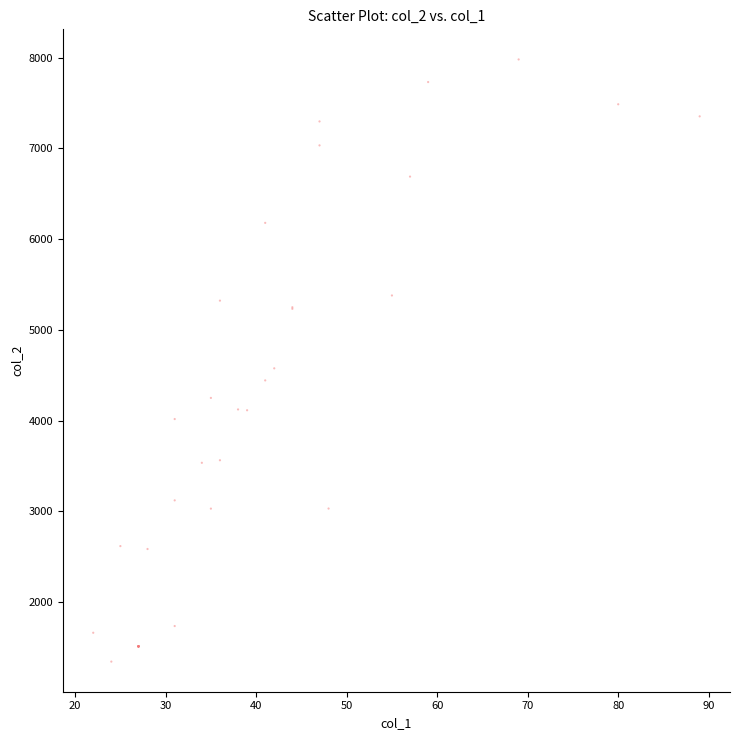

What Y value in the scatter plot is closest to 4662?

4576